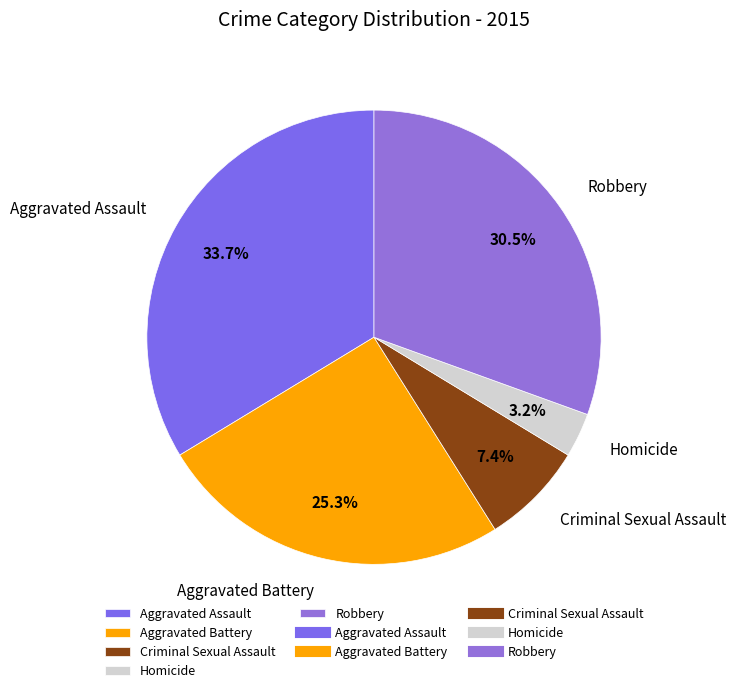

To the nearest percent, what is the average slice percentage?

20%